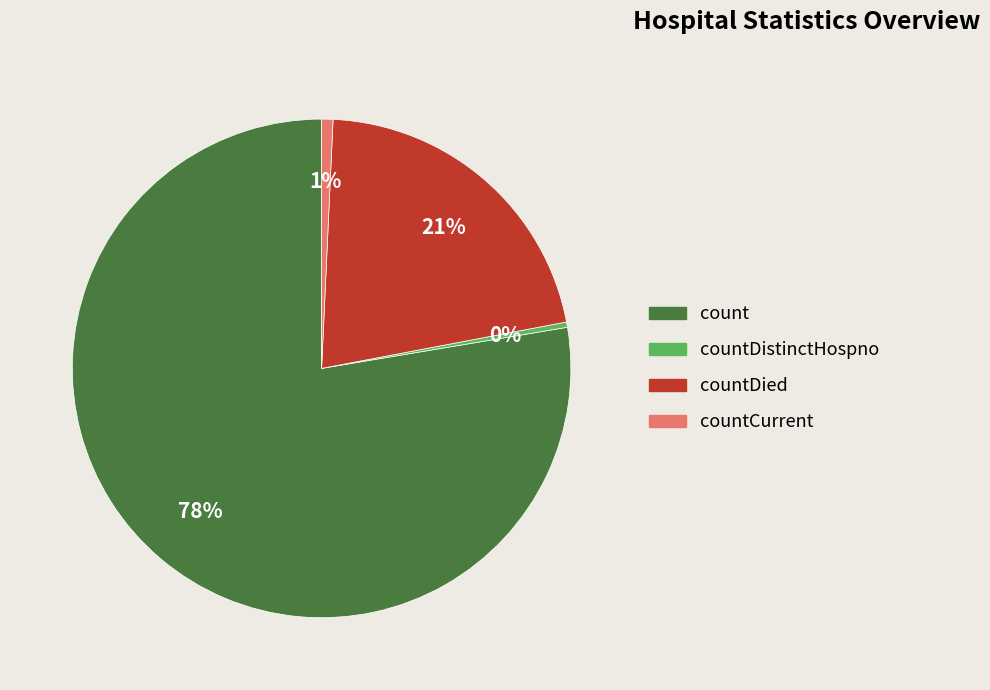

Is there a majority slice in this chart?

Yes